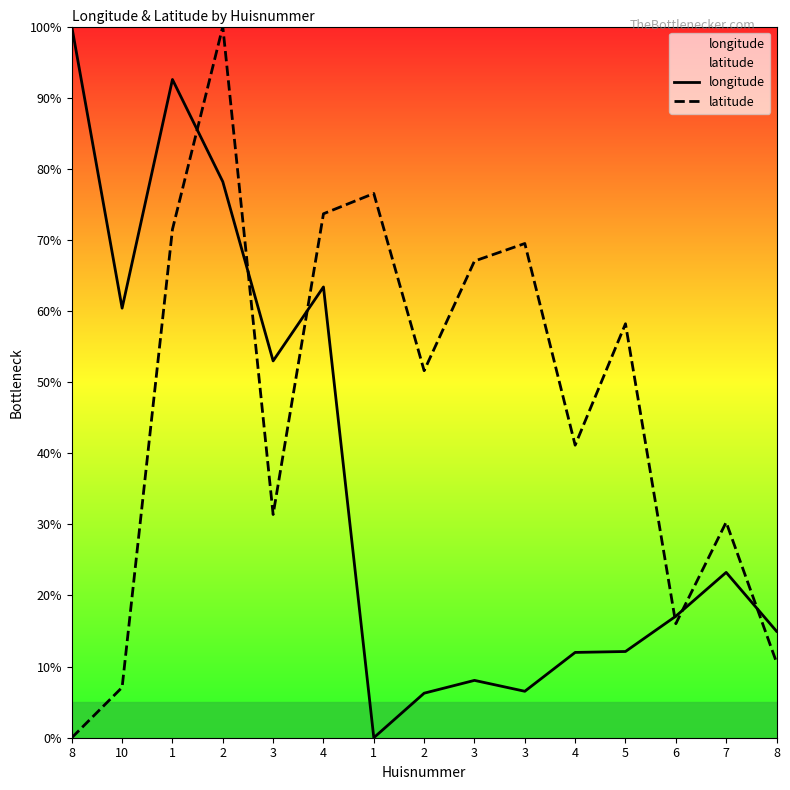

What is the average value of the longitude series?

36.5